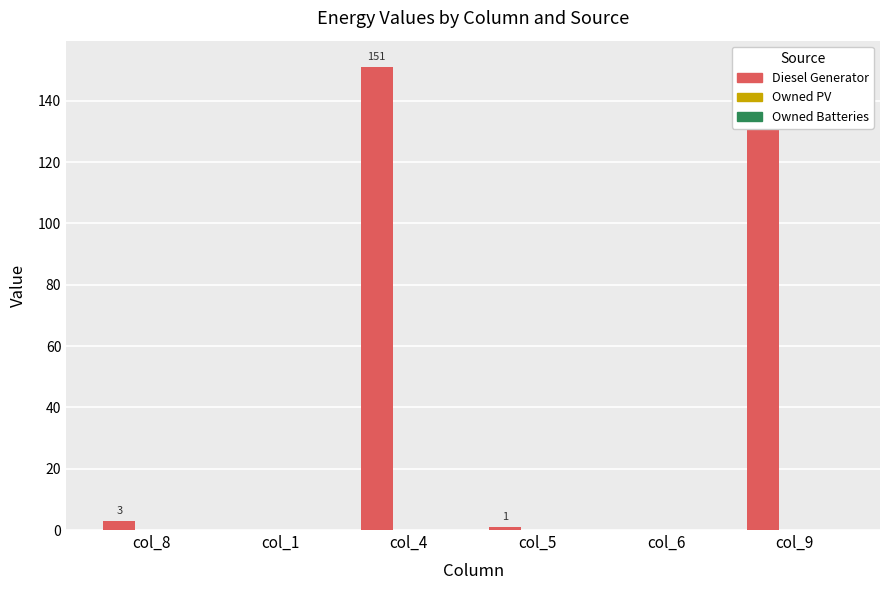

What is the difference between the highest and lowest values at col_5?

1